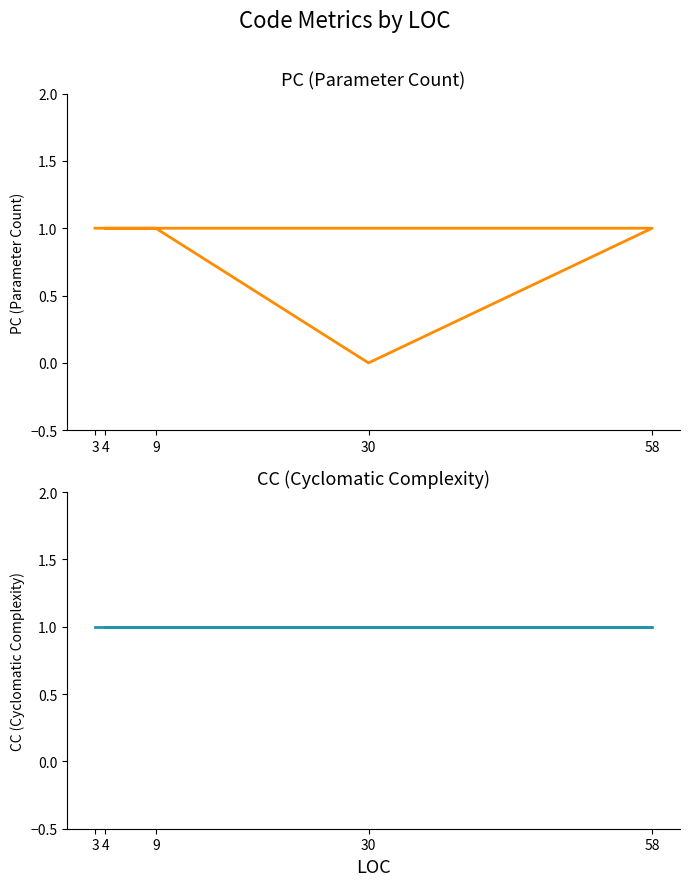

Reading left to right, list all the values displayed in this chart.

PC: 1	1	0	1	1
CC: 1	1	1	1	1